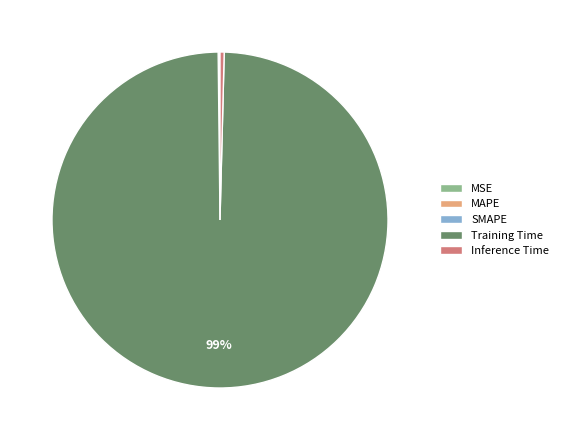

The Inference Time slice represents 11% of the pie. True or false?

False